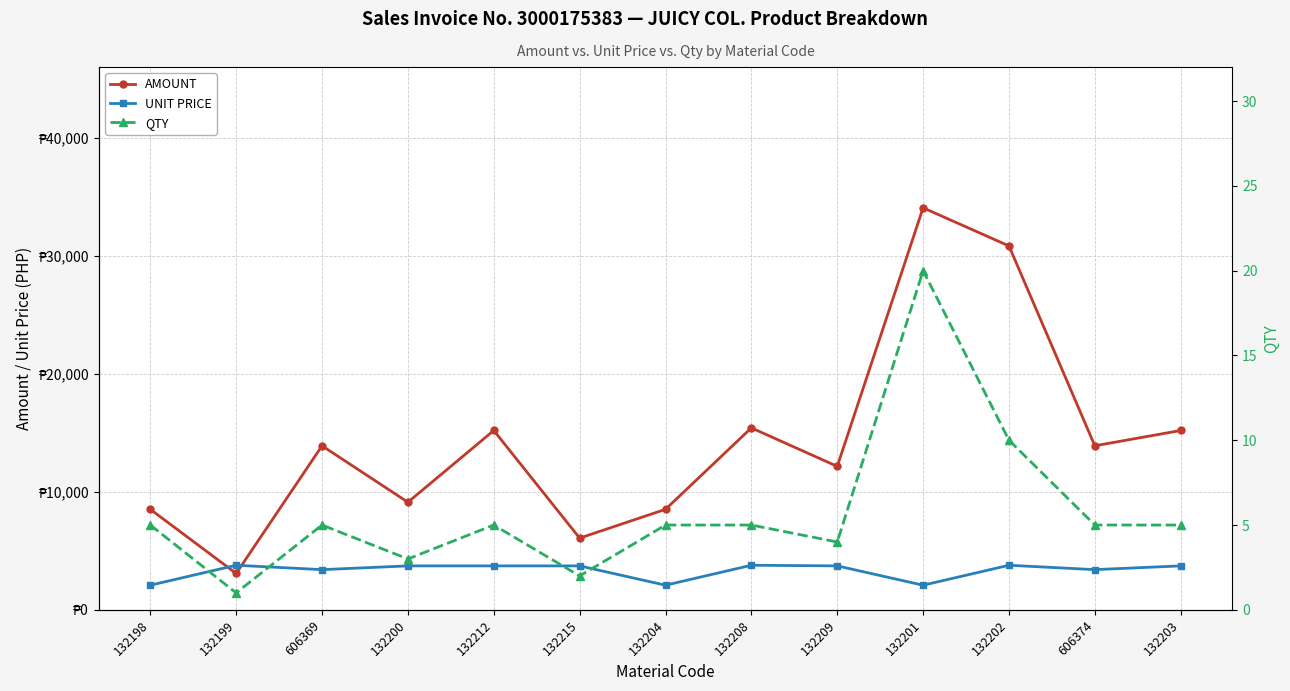

Reading left to right, what are all the values shown in this chart?

AMOUNT: 132198=8521.7	132199=3085.4	606369=13909.0	132200=9124.1	132212=15206.8	132215=6082.7	132204=8521.7	132208=15427.2	132209=12165.5	132201=34086.8	132202=30854.4	606374=13909.0	132203=15206.8
UNIT PRICE: 132198=2088.0	132199=3780.0	606369=3408.0	132200=3726.0	132212=3726.0	132215=3726.0	132204=2088.0	132208=3780.0	132209=3726.0	132201=2088.0	132202=3780.0	606374=3408.0	132203=3726.0
QTY: 132198=5.0	132199=1.0	606369=5.0	132200=3.0	132212=5.0	132215=2.0	132204=5.0	132208=5.0	132209=4.0	132201=20.0	132202=10.0	606374=5.0	132203=5.0